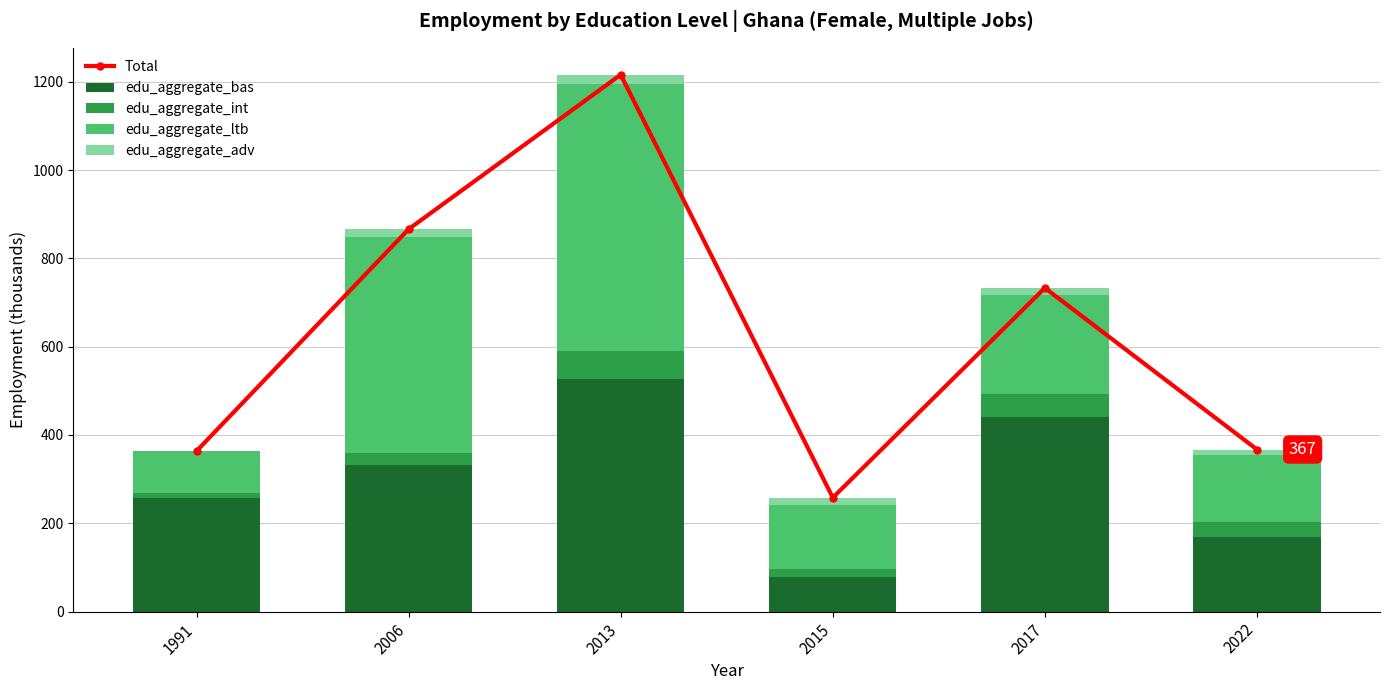

What are all the series names shown in the legend?

Total, edu_aggregate_bas, edu_aggregate_int, edu_aggregate_ltb, edu_aggregate_adv